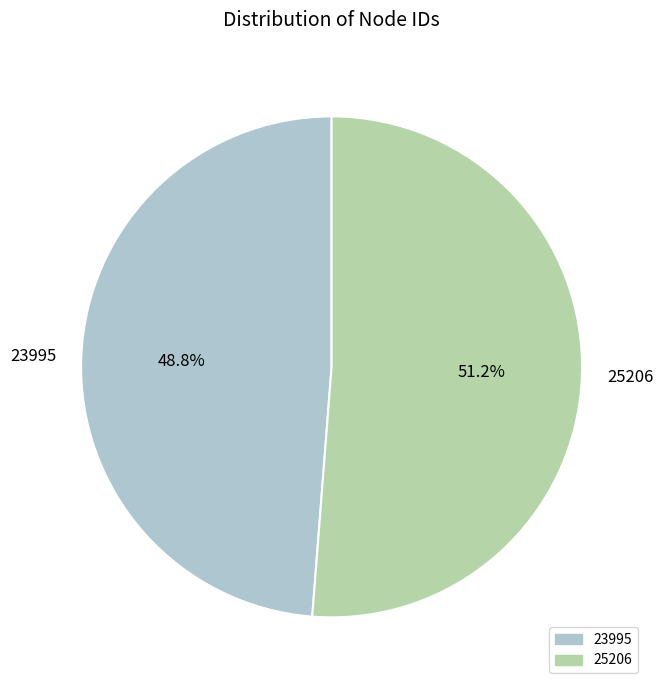

Count the number of slices in the pie.

2